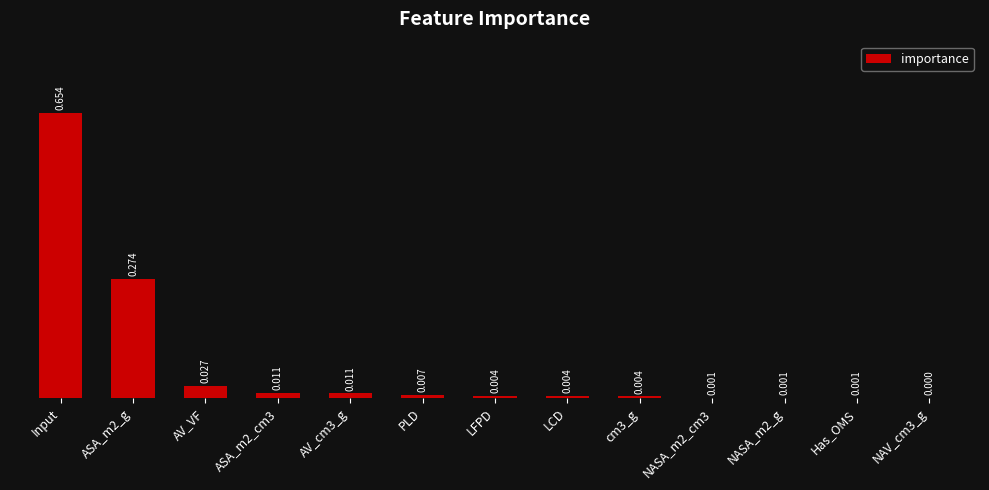

Are the bars horizontal?

No